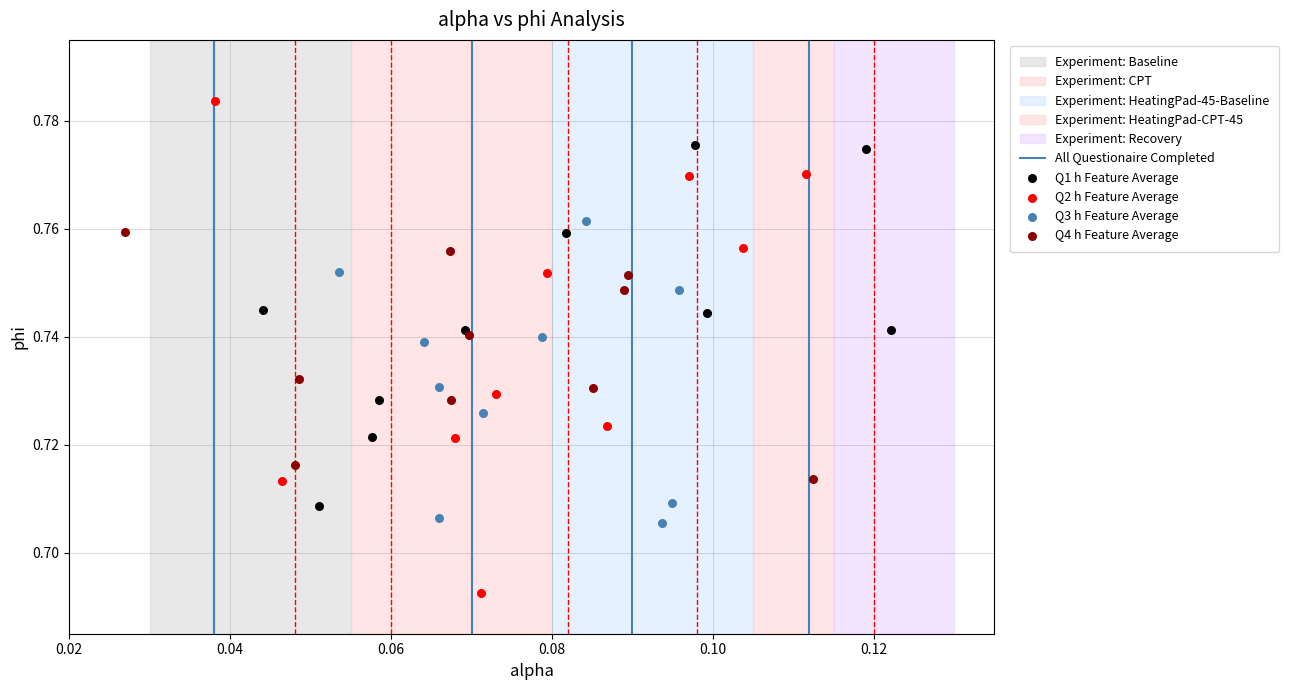

Which series reaches the minimum Y coordinate?

Q2 h Feature Average